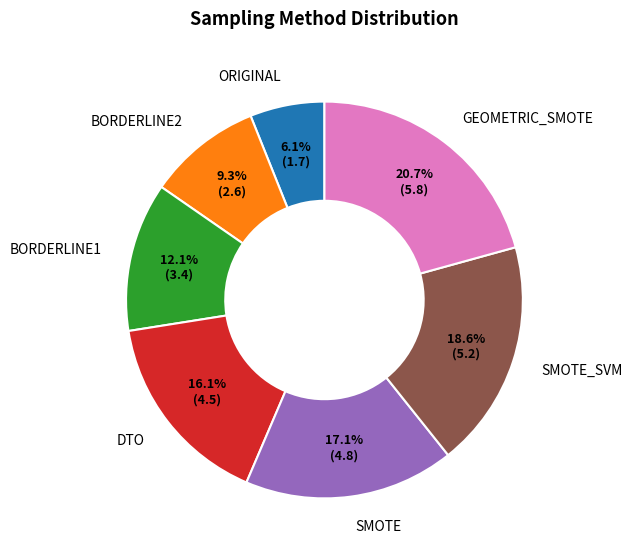

How many slices are in this pie chart?

7